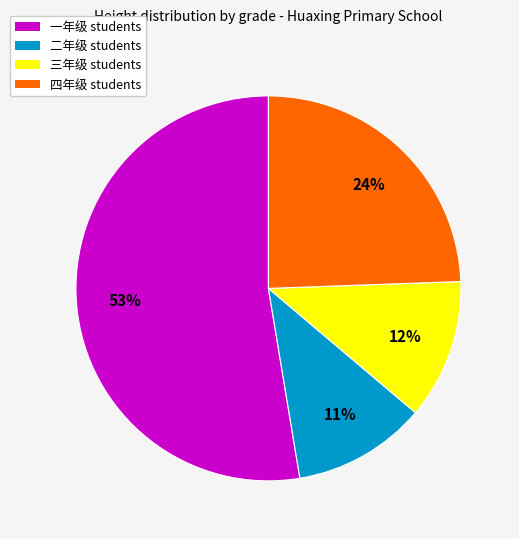

Rank the categories by value from highest to lowest.

一年级 students, 四年级 students, 三年级 students, 二年级 students